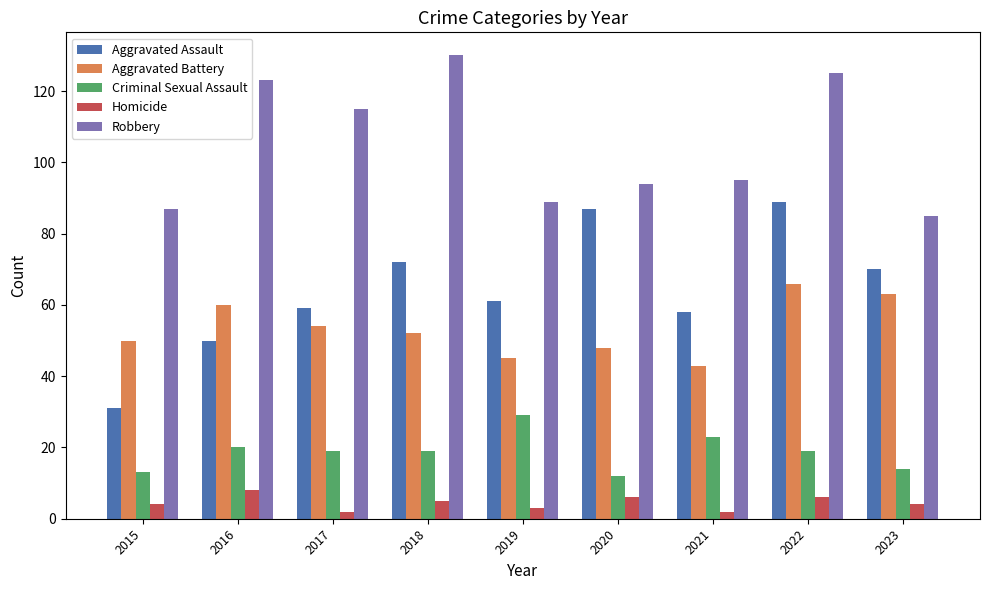

What is the value of the Aggravated Battery bar at the 6th from the left?

48